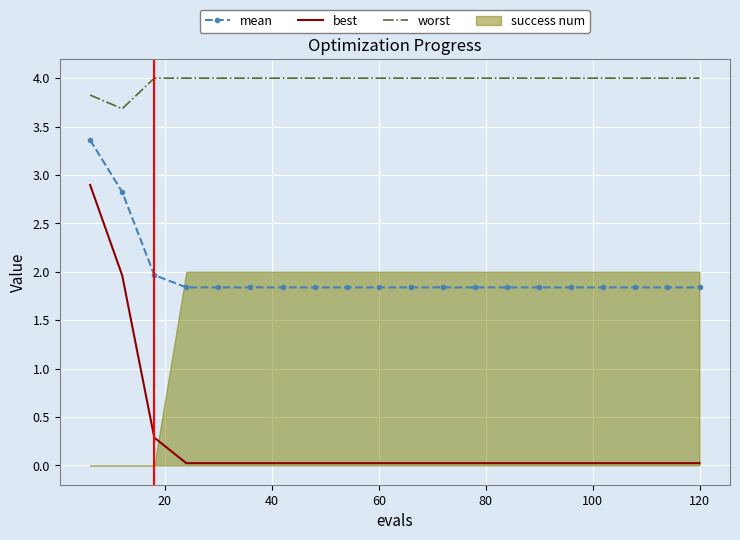

What is the minimum value for mean?

1.8